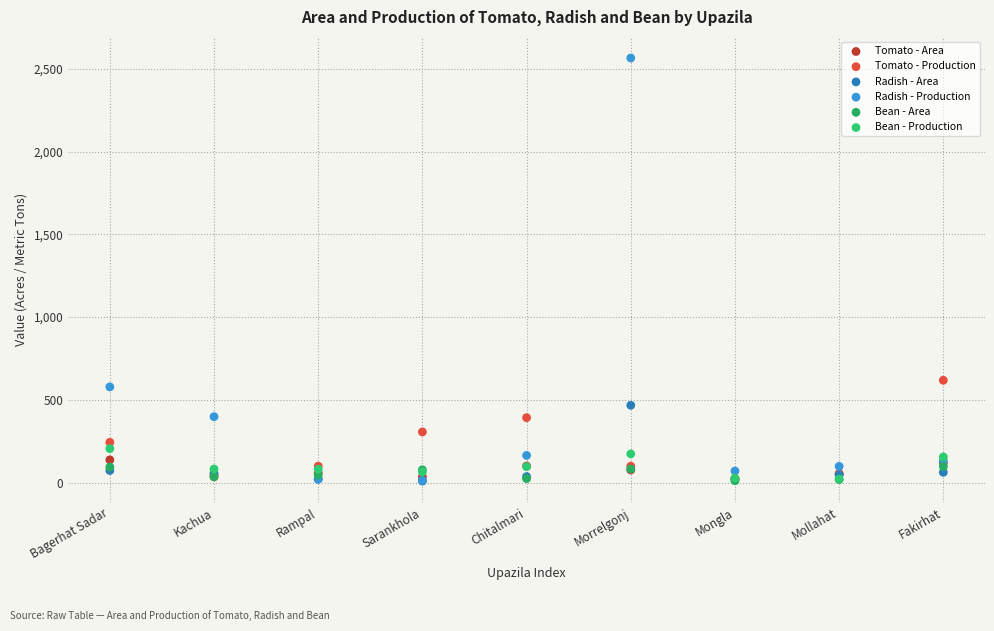

In the Radish - Production series, what Y value is closest to 1289?

578